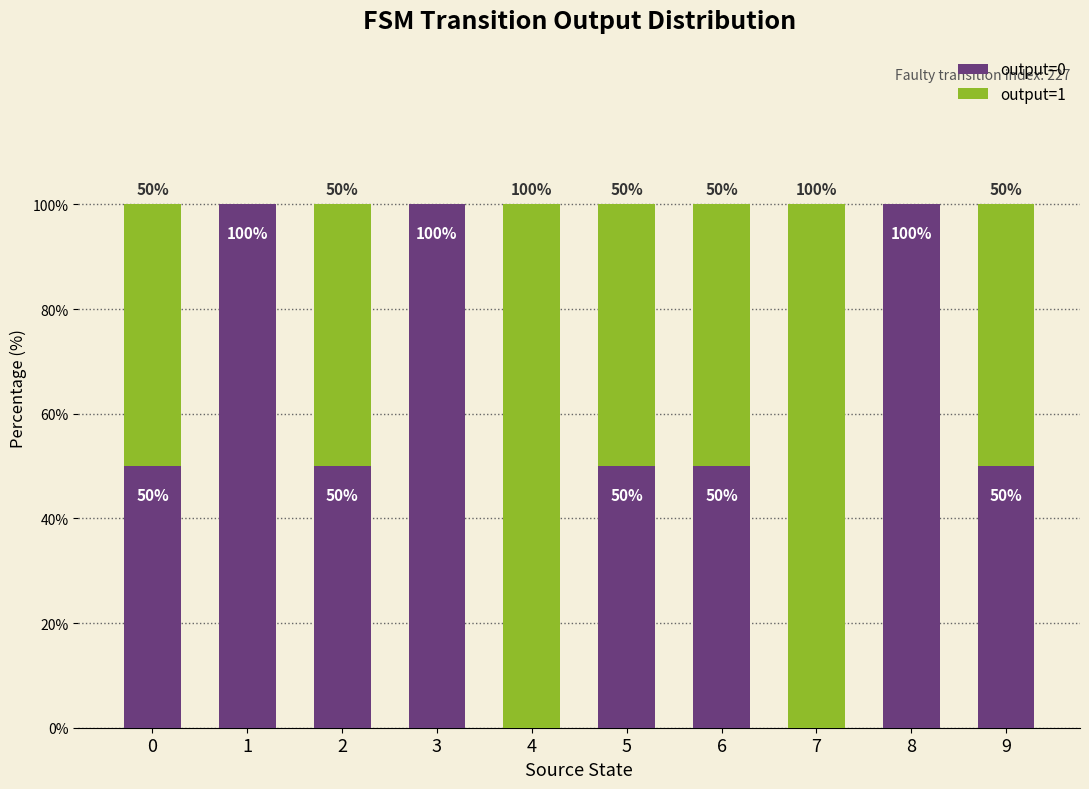

What is the maximum value for output=0?

100